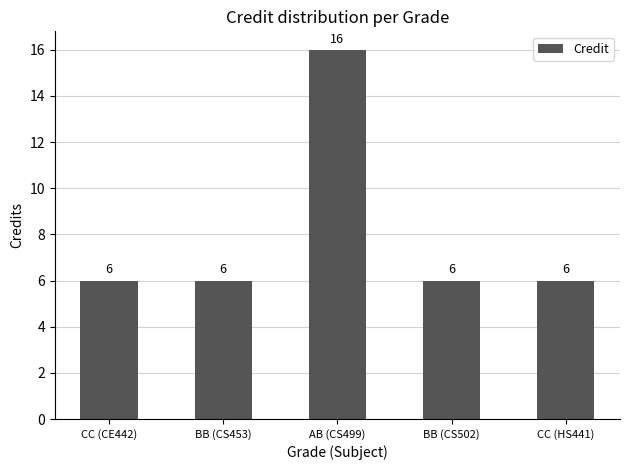

Are the bars grouped side by side (vs. stacked)?

No